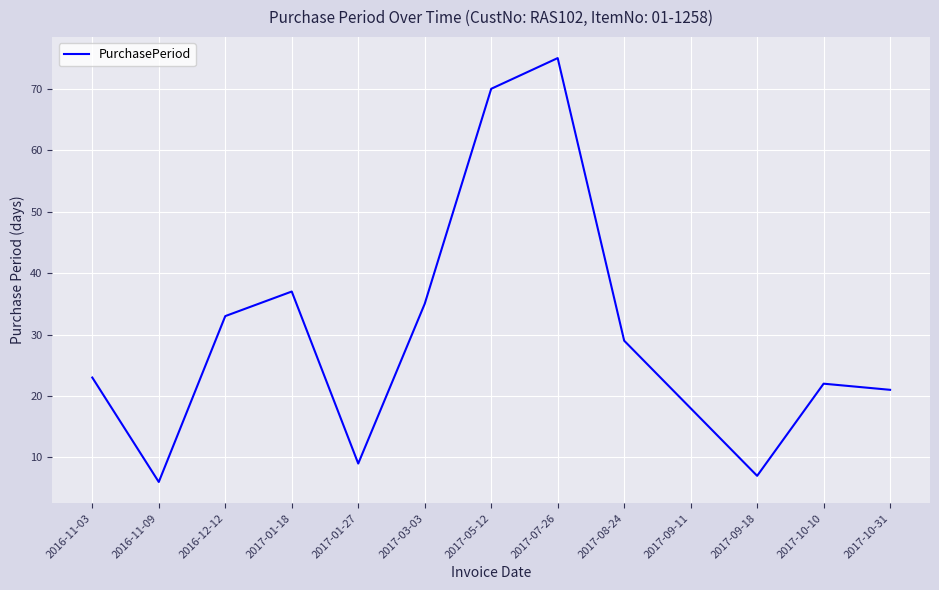

Between 2017-09-18 and 2017-10-10, which is larger?

2017-10-10